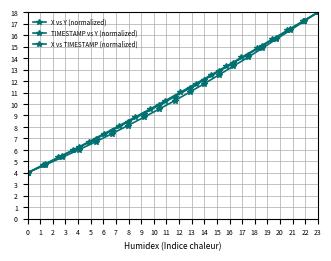

What is the minimum value for X vs TIMESTAMP (normalized)?

4.0